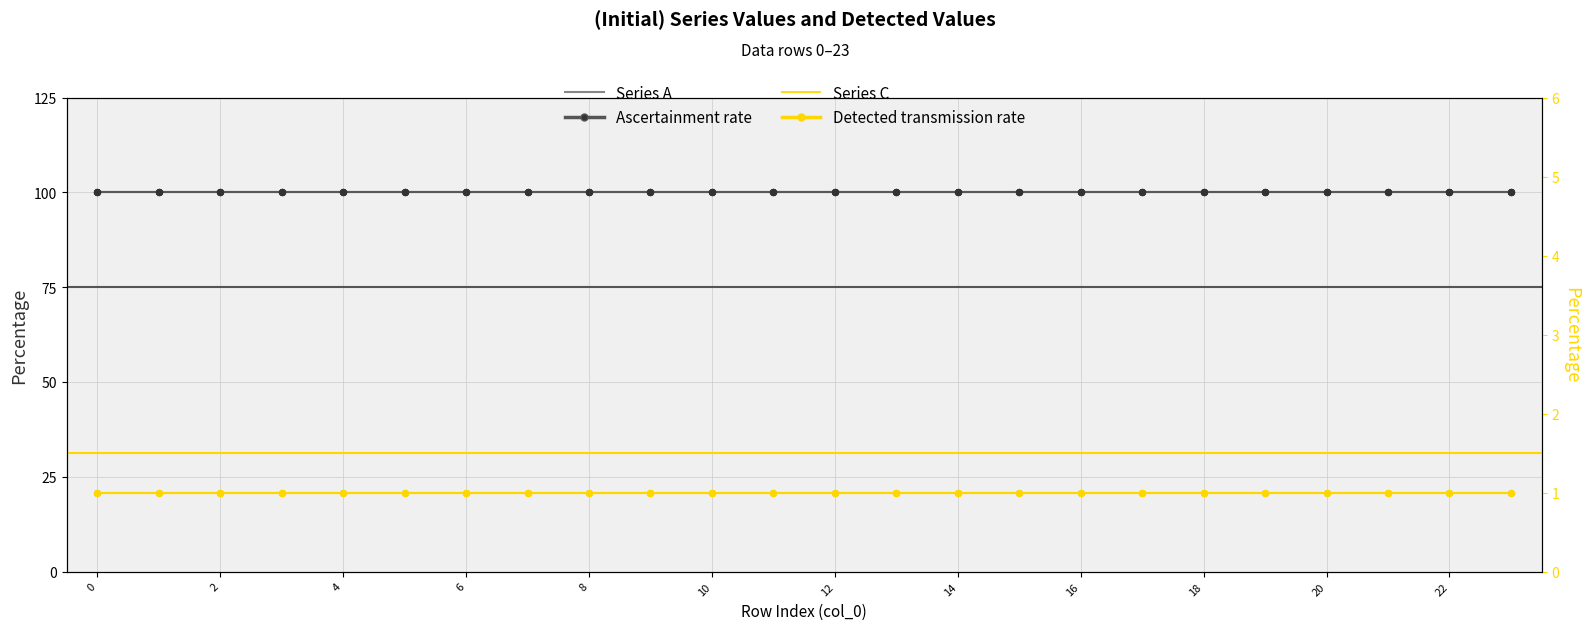

What is the total value across all series at 2?

101